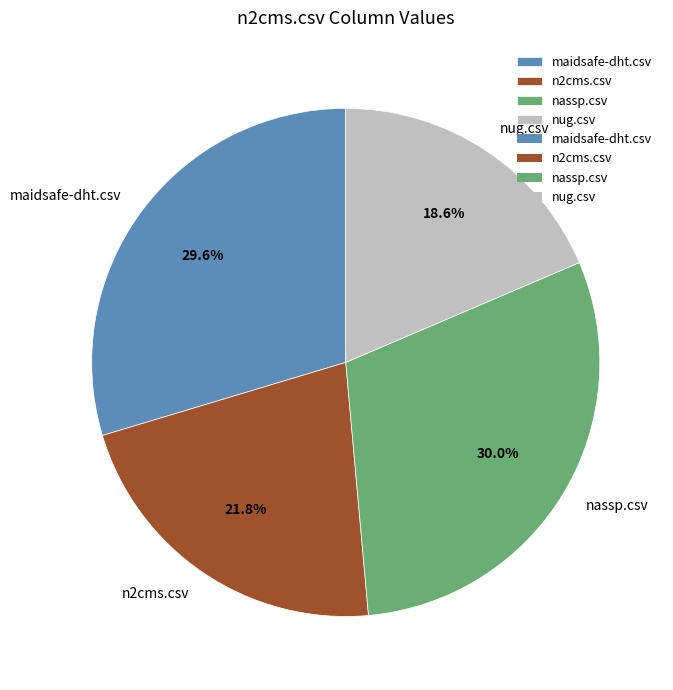

What is the smallest slice in the pie chart?

nug.csv